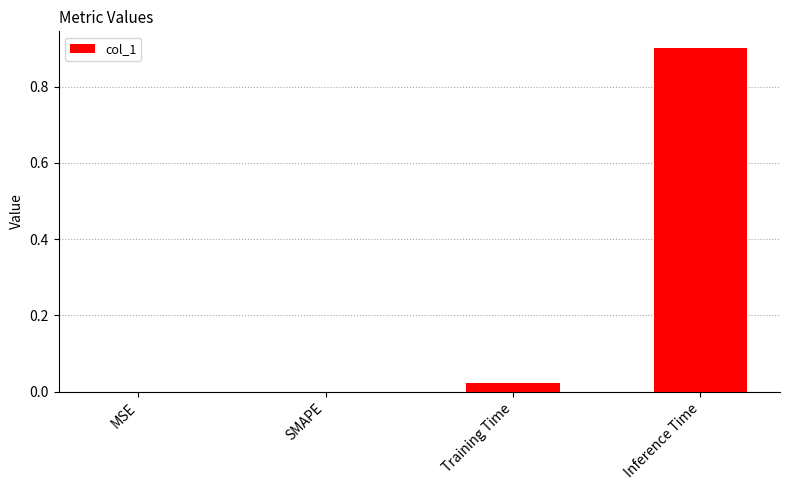

What is the sum of all values?

0.9